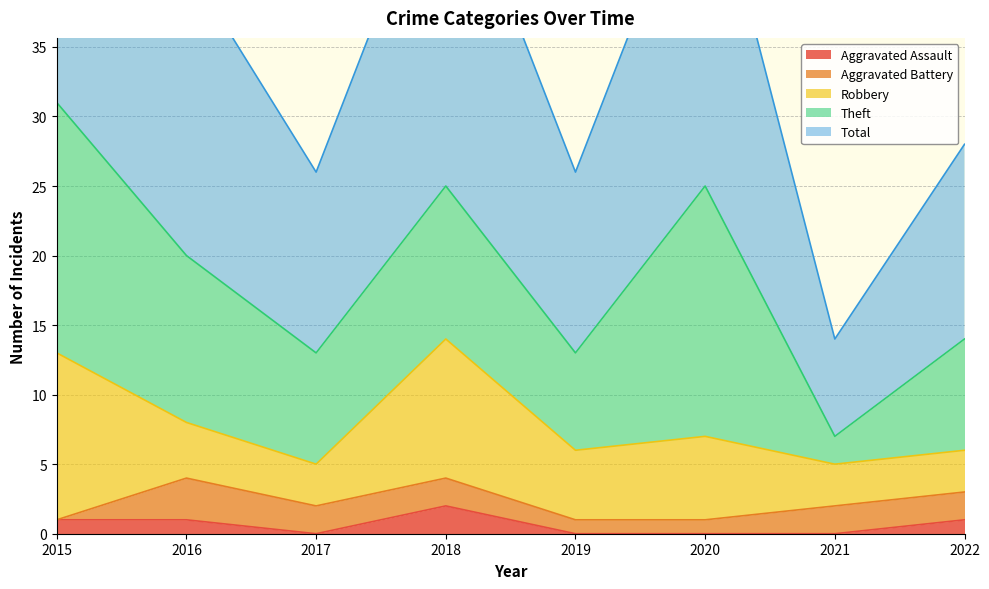

What is the spread (max minus min) of values at 2018?

23